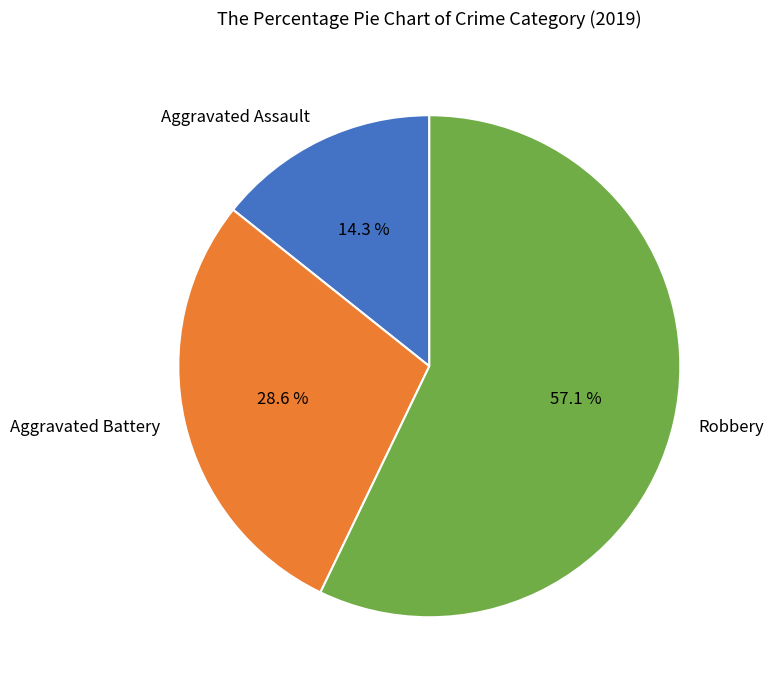

To the nearest percent, what is the combined percentage of Robbery and Aggravated Battery?

86%